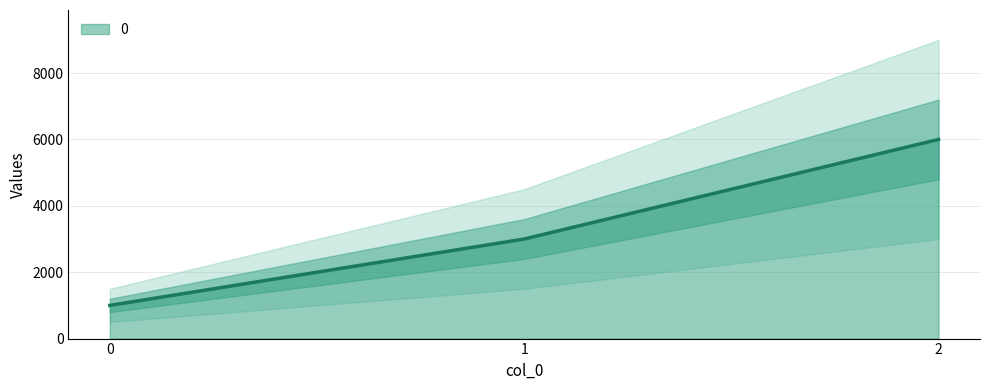

What is the change in value from 0 to 2?

+5000